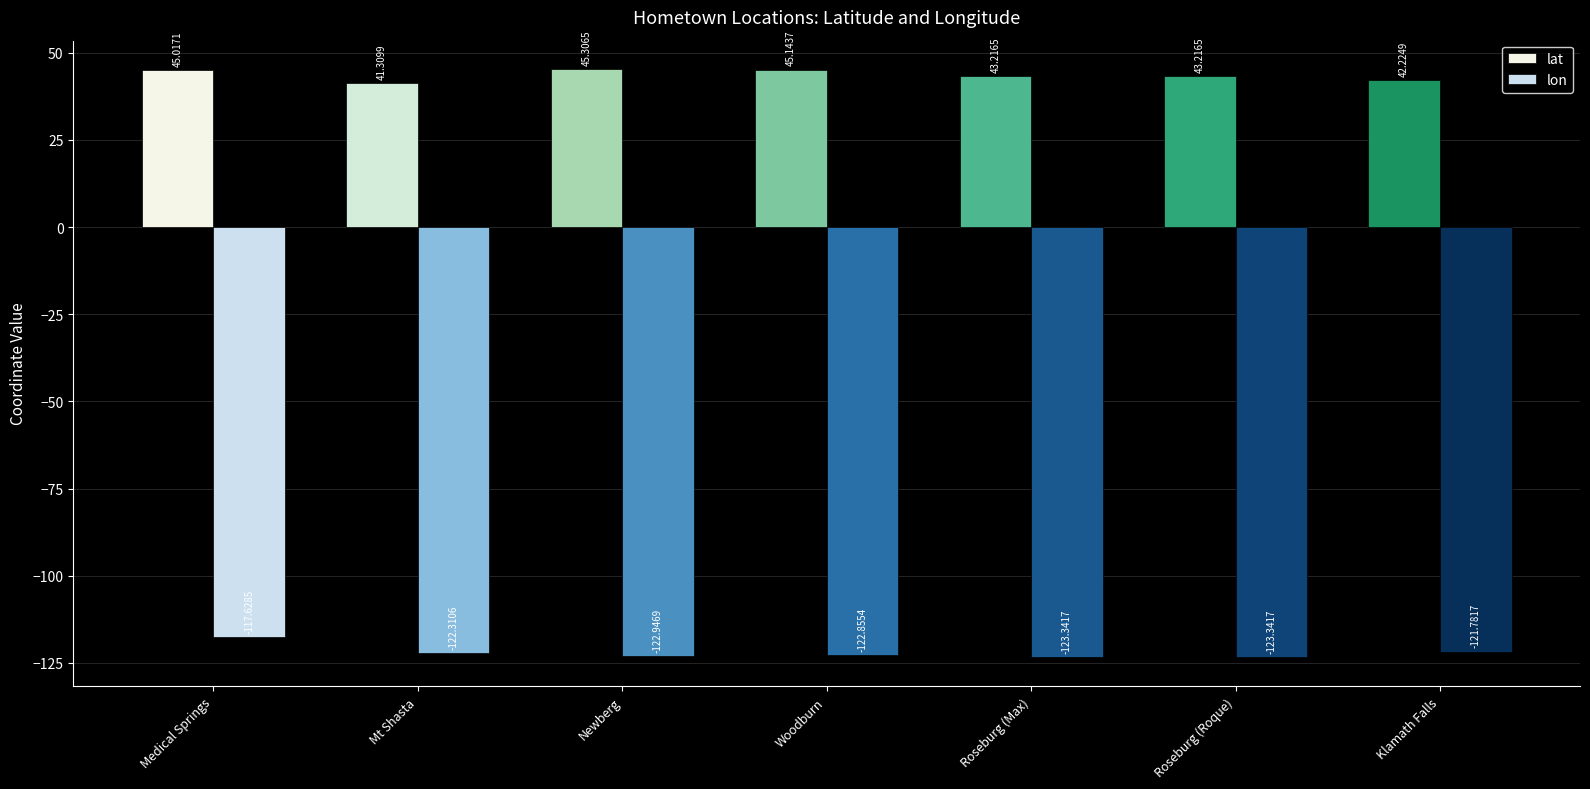

Rank the series by their average value, from highest to lowest.

lat, lon